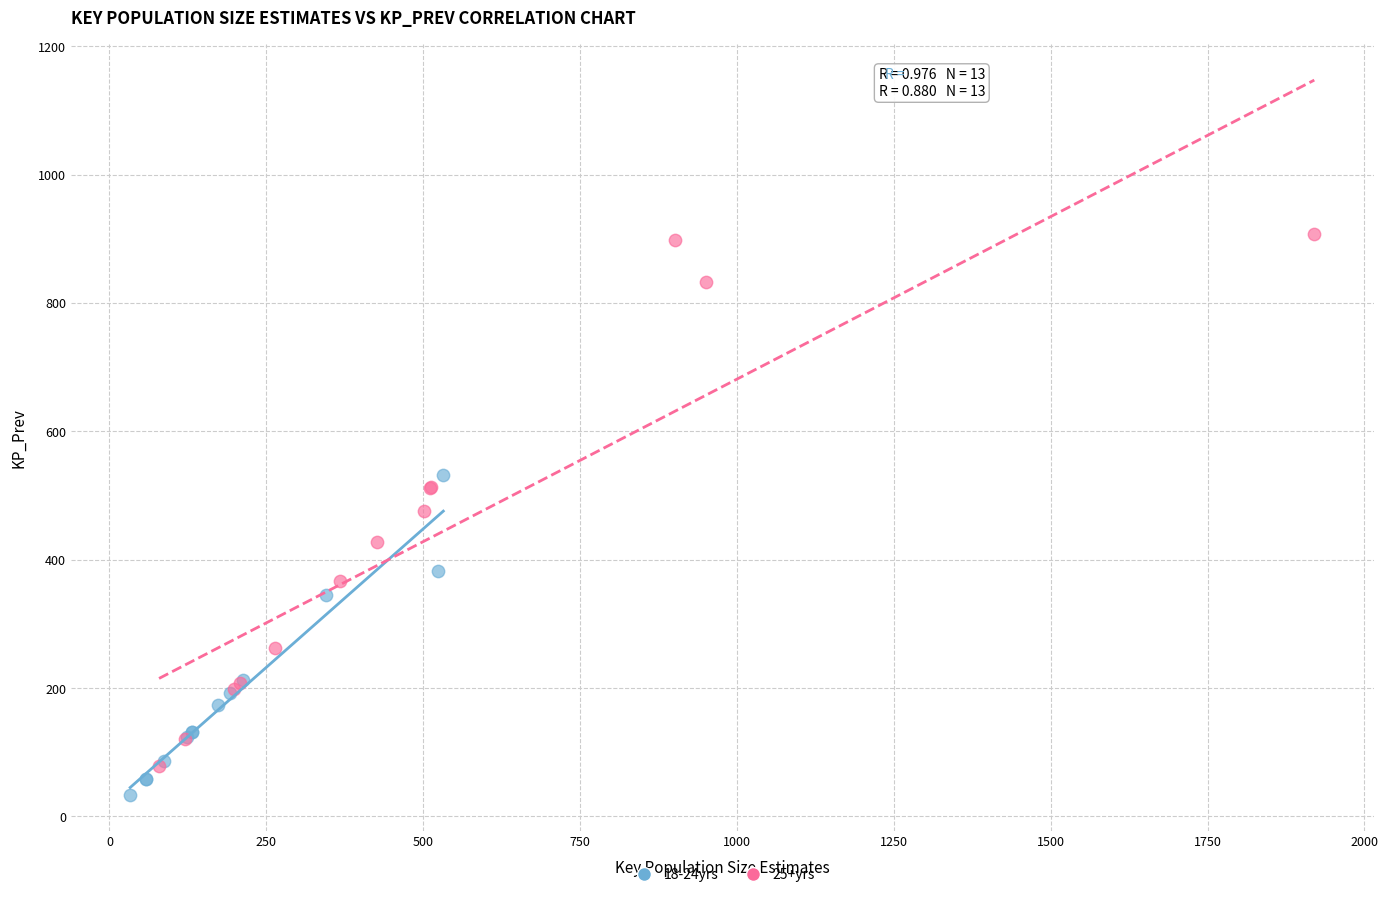

Which series has the widest spread of Y values?

25+yrs